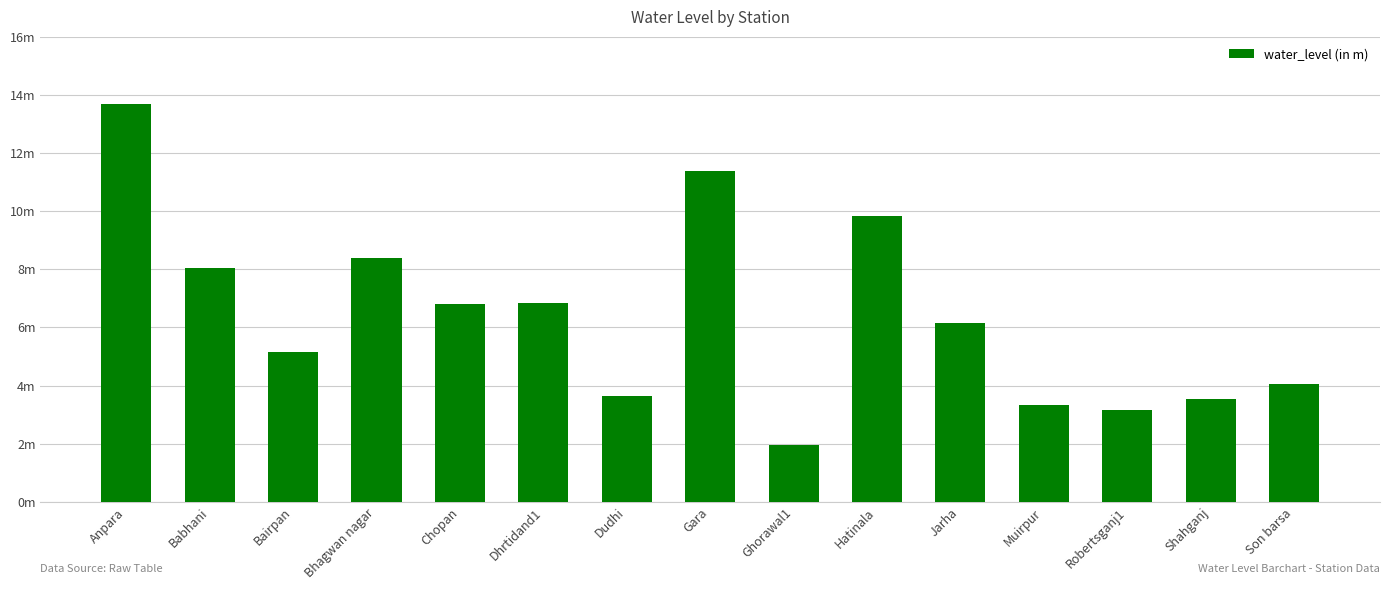

Are the bars horizontal?

No